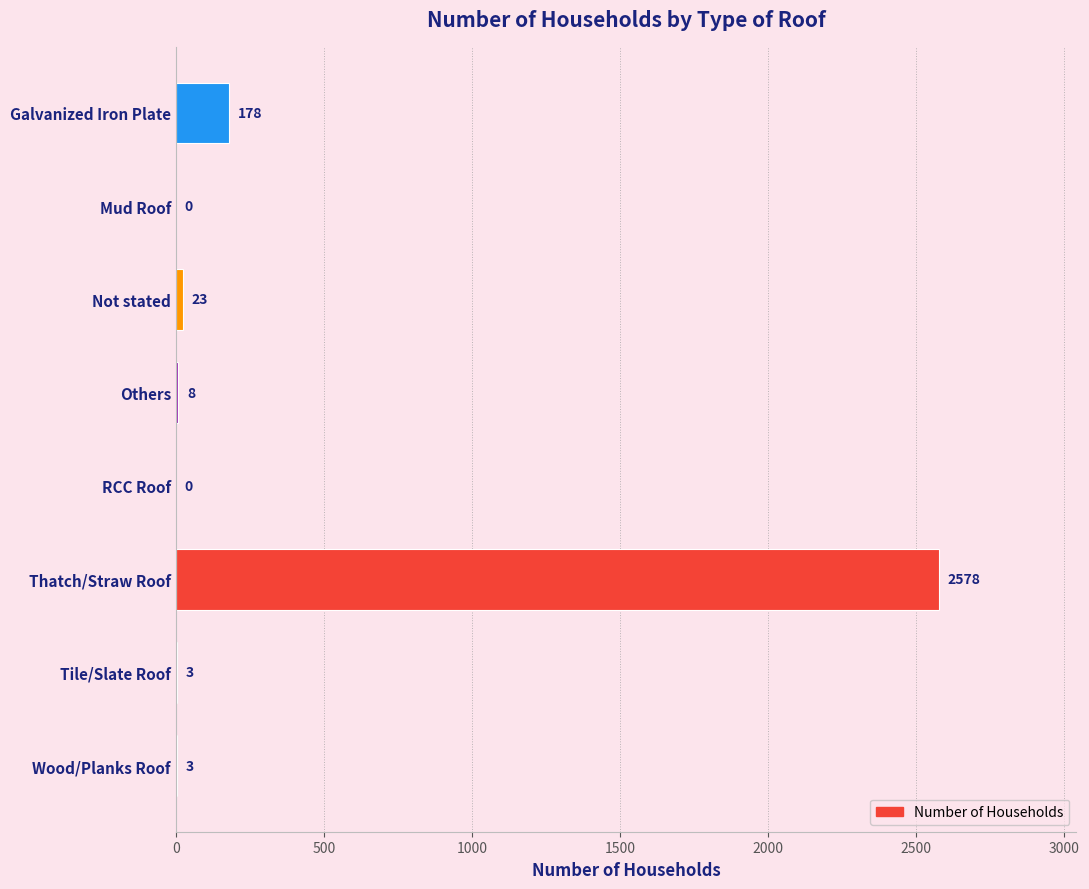

Reading top to bottom, extract all data points from this chart.

Galvanized Iron Plate=178	Mud Roof=0	Not stated=23	Others=8	RCC Roof=0	Thatch/Straw Roof=2578	Tile/Slate Roof=3	Wood/Planks Roof=3